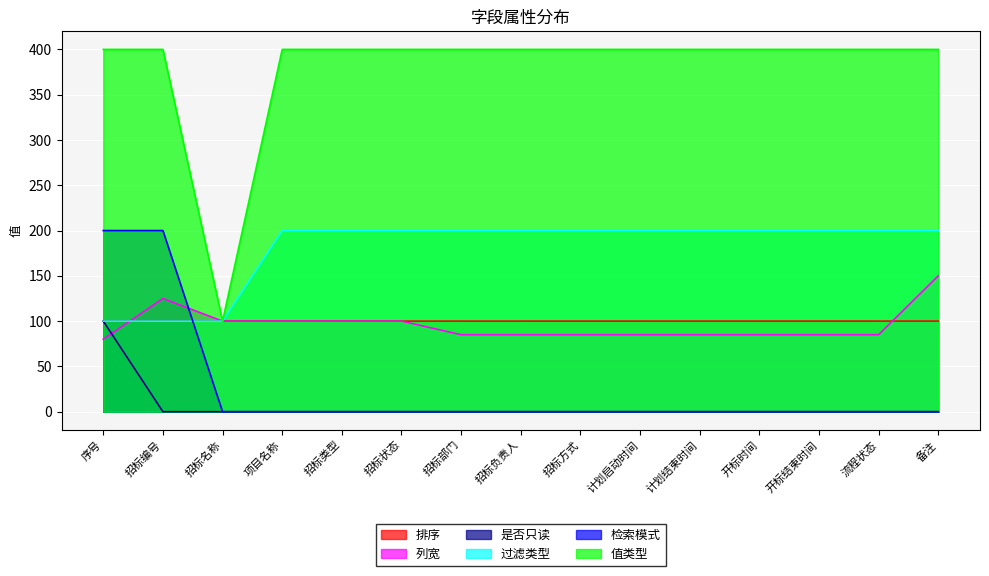

What is the average value of the 过滤类型 series?

180.0